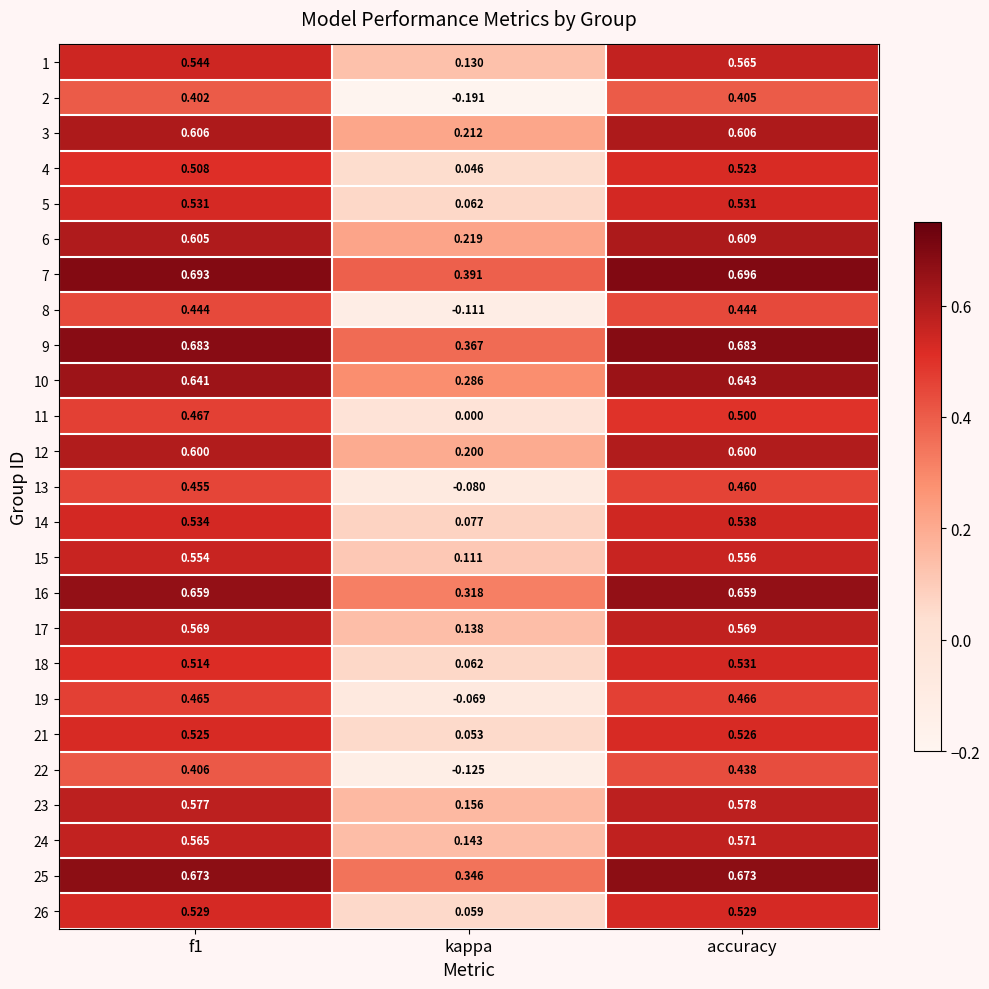

At which label is 14 closest to 0?

kappa